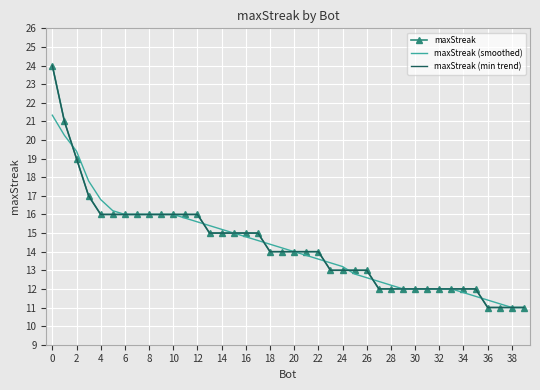

Which series has the largest range (max minus min)?

maxStreak